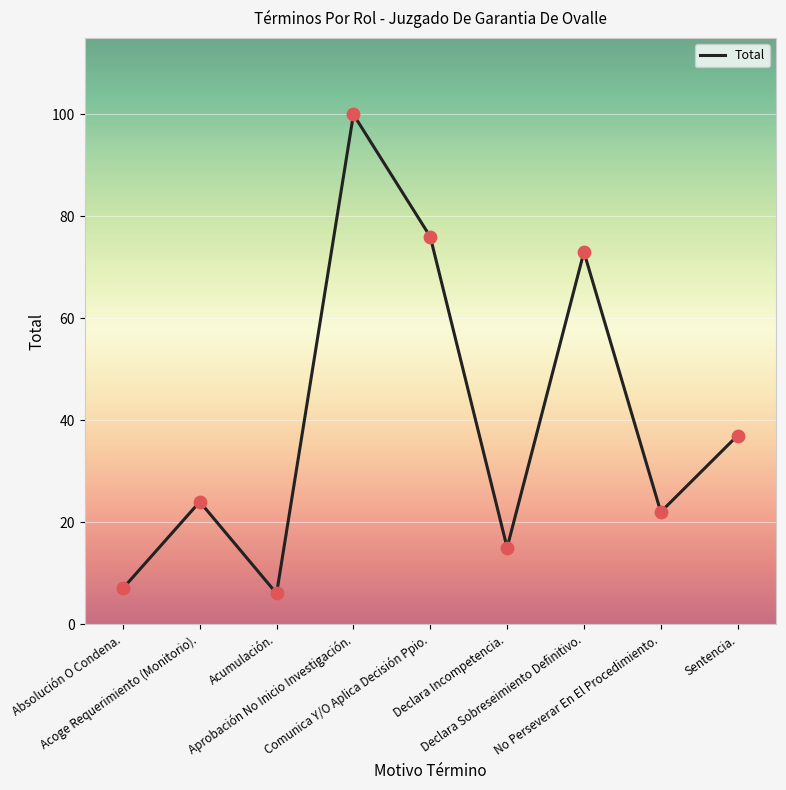

What is the change in value from Acoge Requerimiento (Monitorio). to No Perseverar En El Procedimiento.?

-2